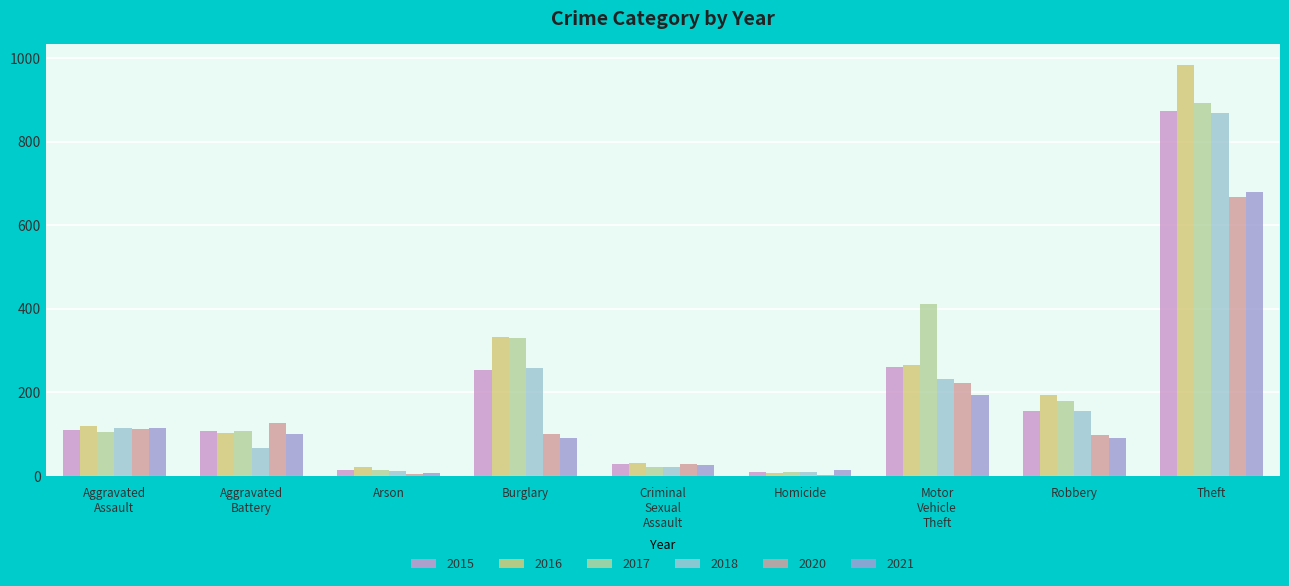

Is it true that 2015 equals 874 at Theft?

True